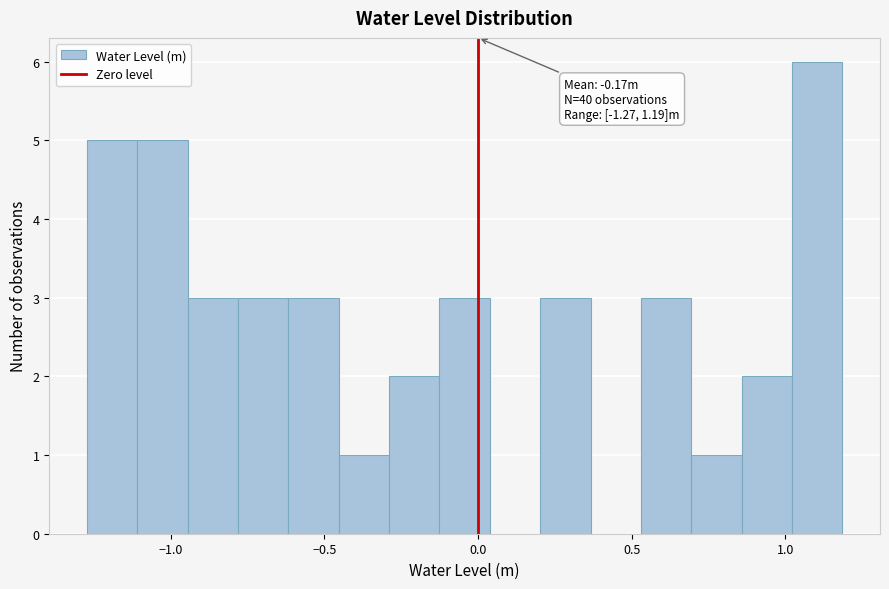

Around what value on the x-axis is the tallest bar? Give the approximate position of its centre, as read against the axis.

1.10